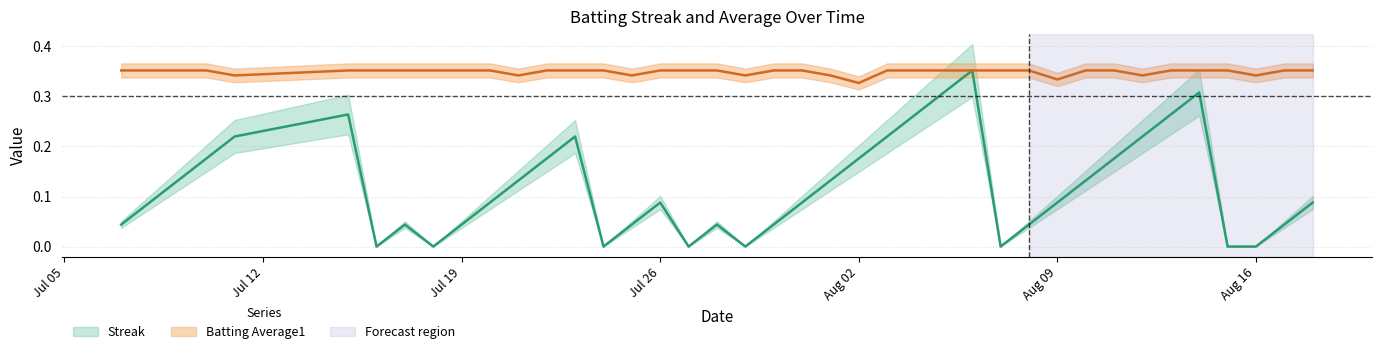

The value of Streak at Aug 16 is -0.2. True or false?

False